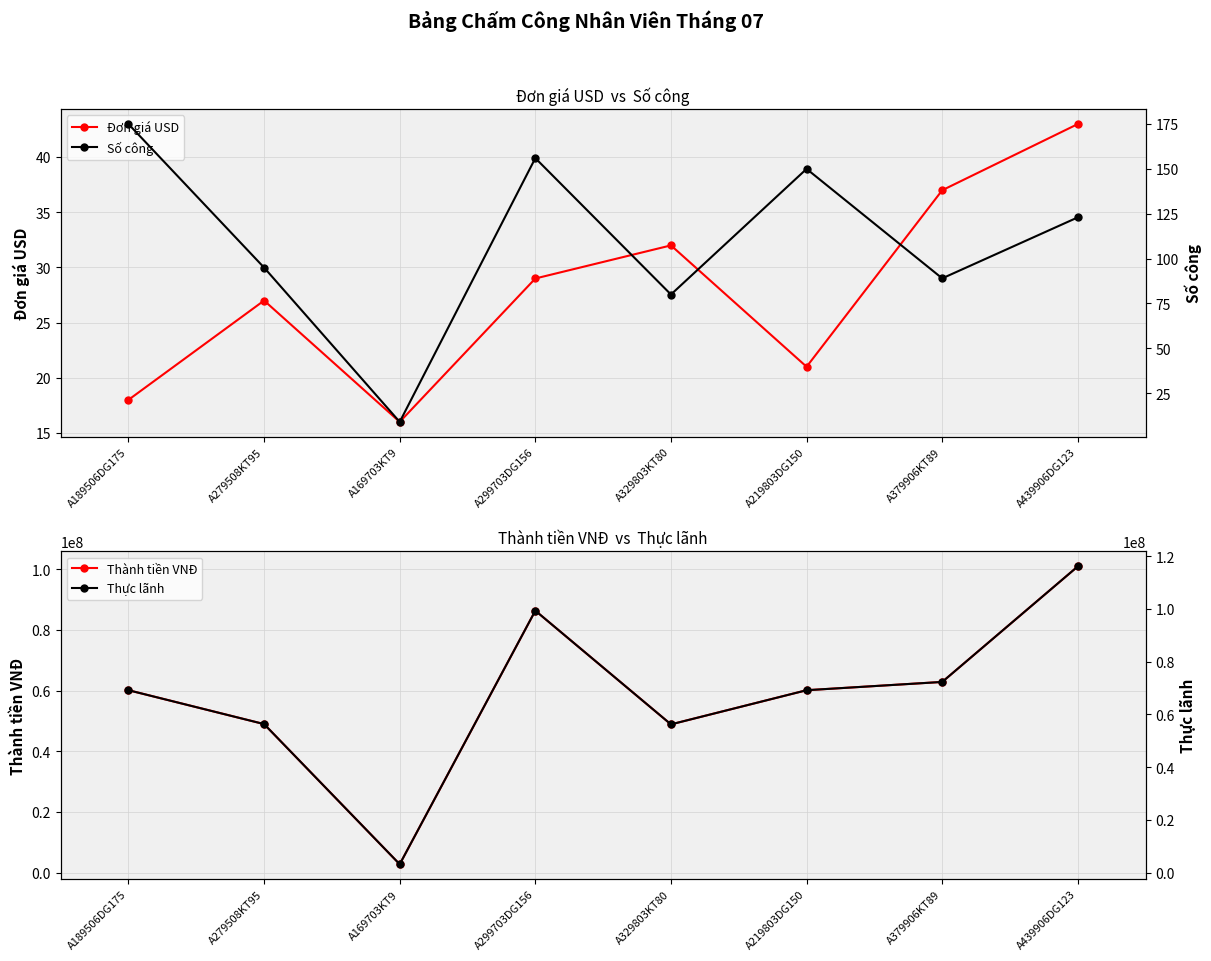

Which has a higher value, A169703KT9 or A329803KT80?

A329803KT80